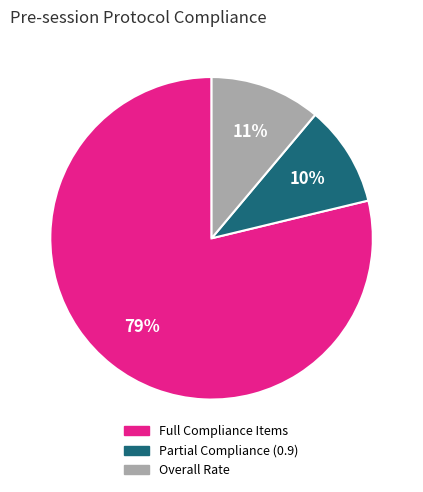

Does Full Compliance Items represent more than half of the total?

Yes